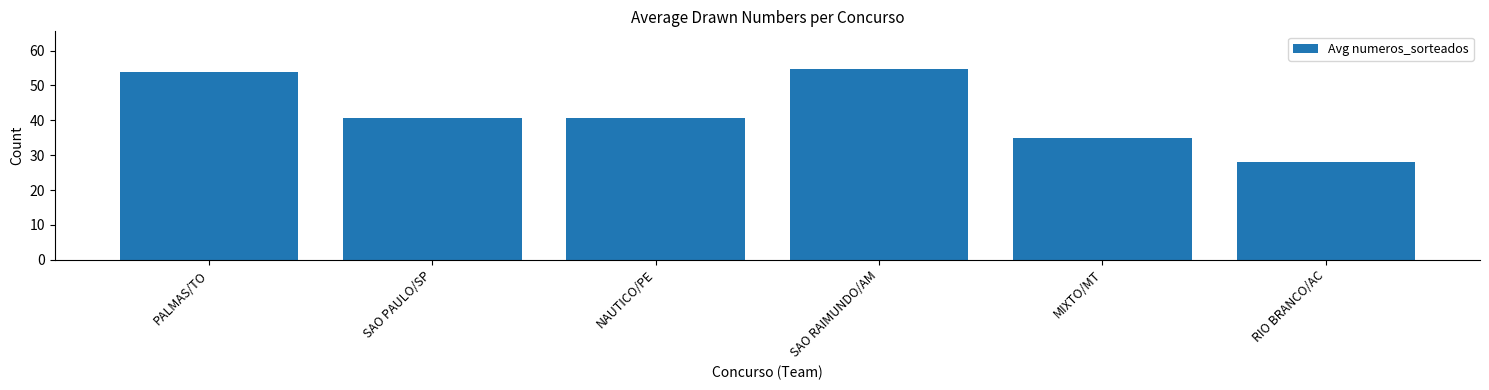

What is the minimum value shown in the chart?

28.0